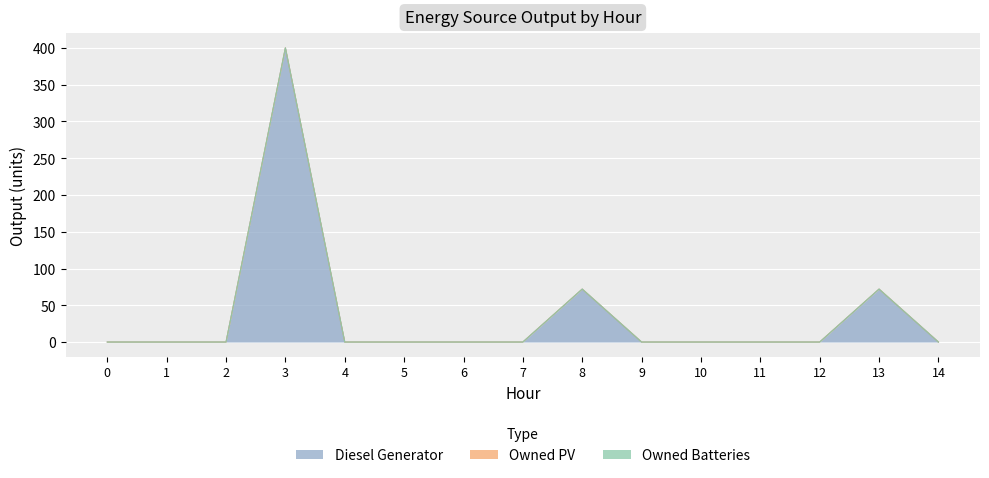

What are all the series names shown in the legend?

Diesel Generator, Owned PV, Owned Batteries